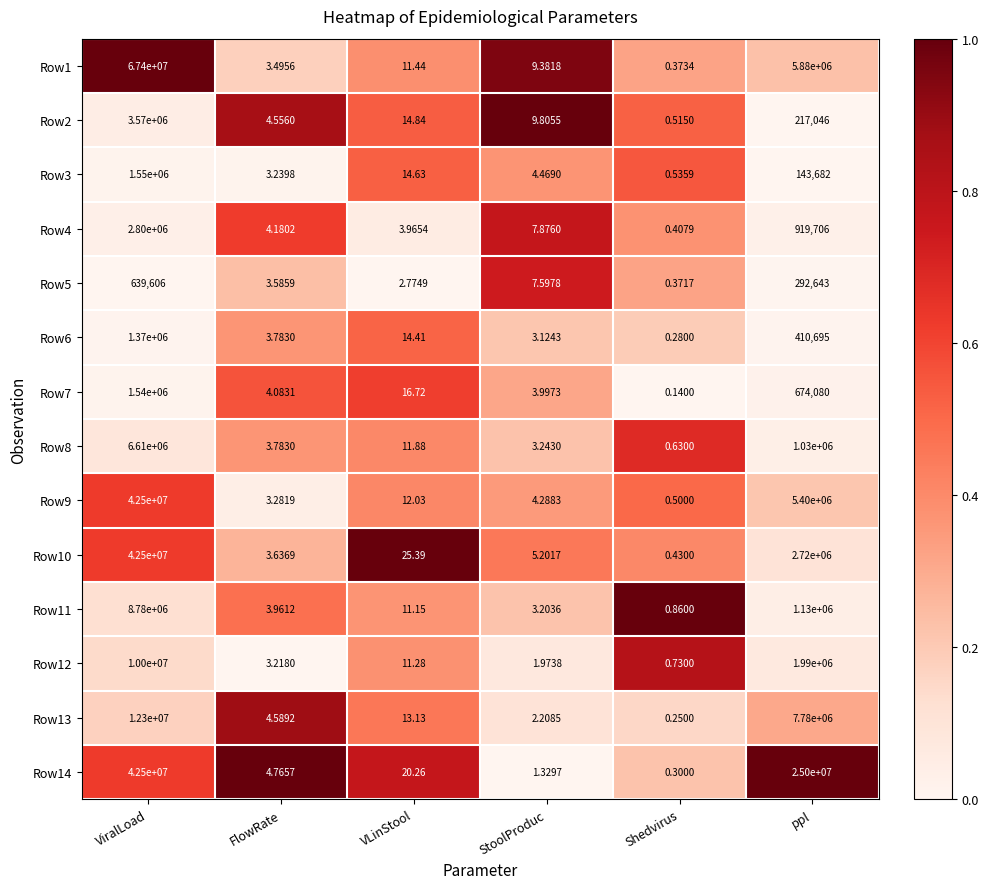

Which series has the widest spread of values?

Row1